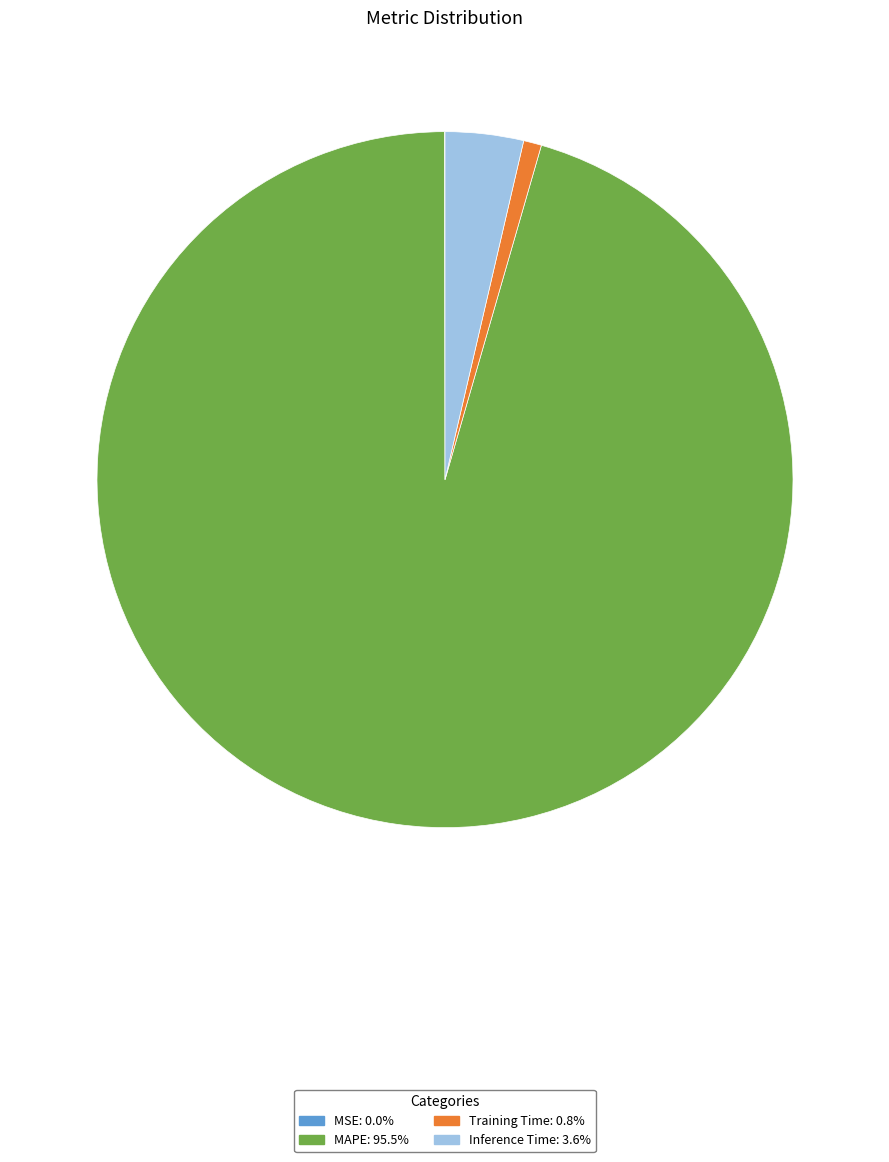

Is it true that MAPE is 96% of the pie?

True